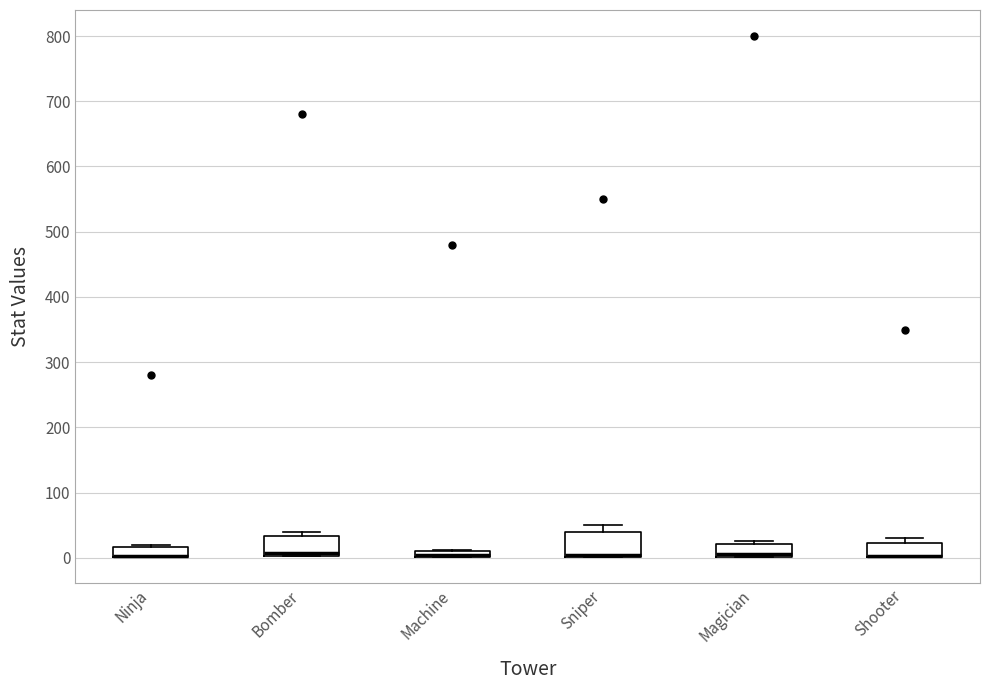

Where is the upper edge of the box for Machine on the y-axis? The values are not printed on the chart, so give them approximately, as read against the axis.

10